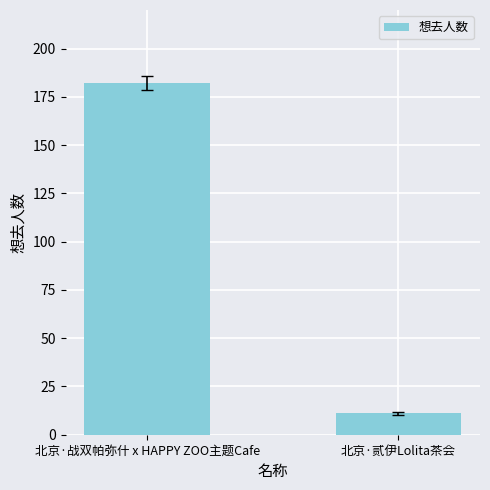

True or false: the data shows 11 at 北京·贰伊Lolita茶会.

True